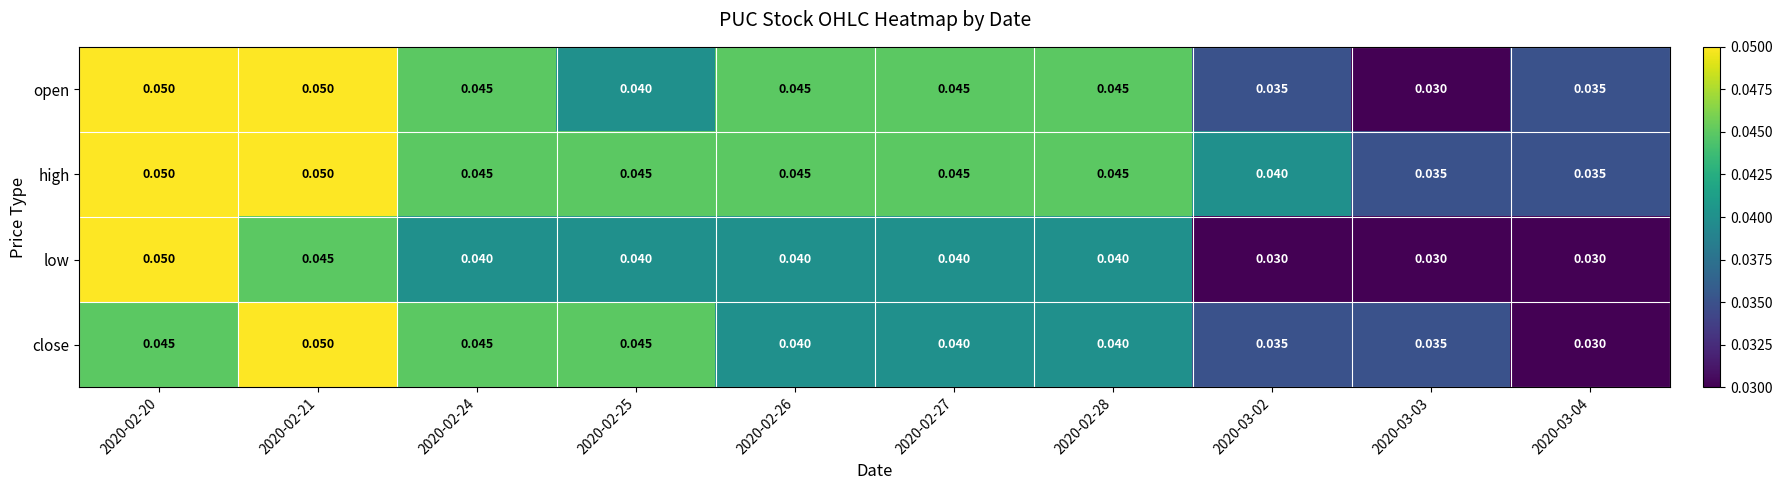

Rank the series by their average value, from lowest to highest.

low, close, open, high